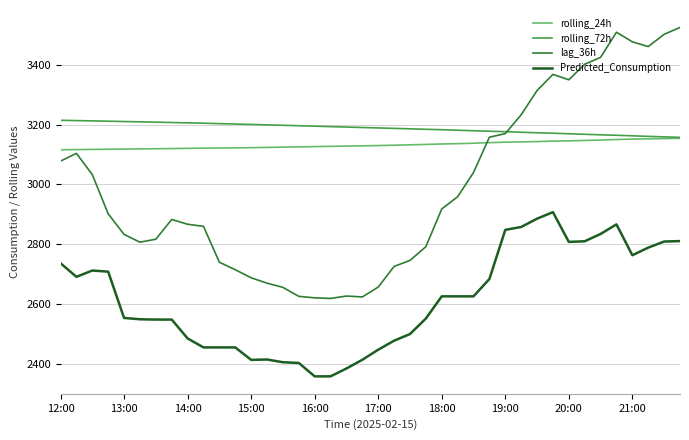

What is the highest value of the Predicted_Consumption series?

2907.5